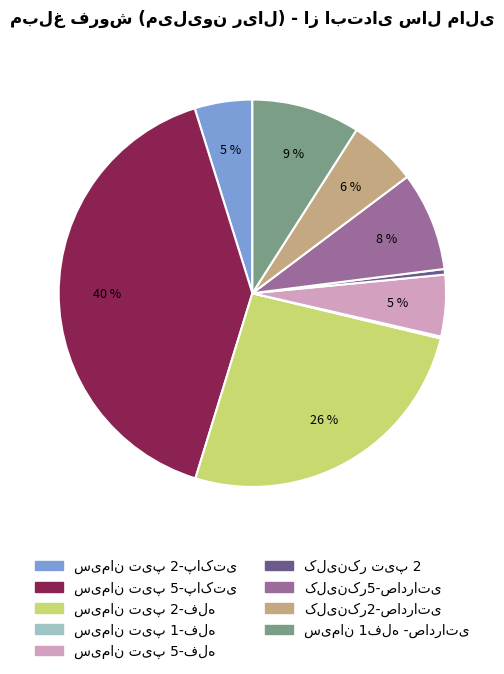

Is there any slice that represents more than half of the pie?

No